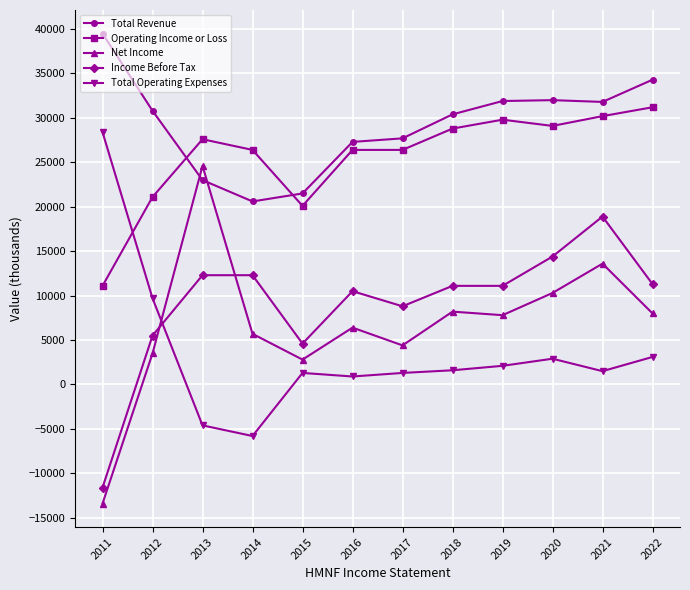

Where is the first local maximum for Operating Income or Loss?

2013